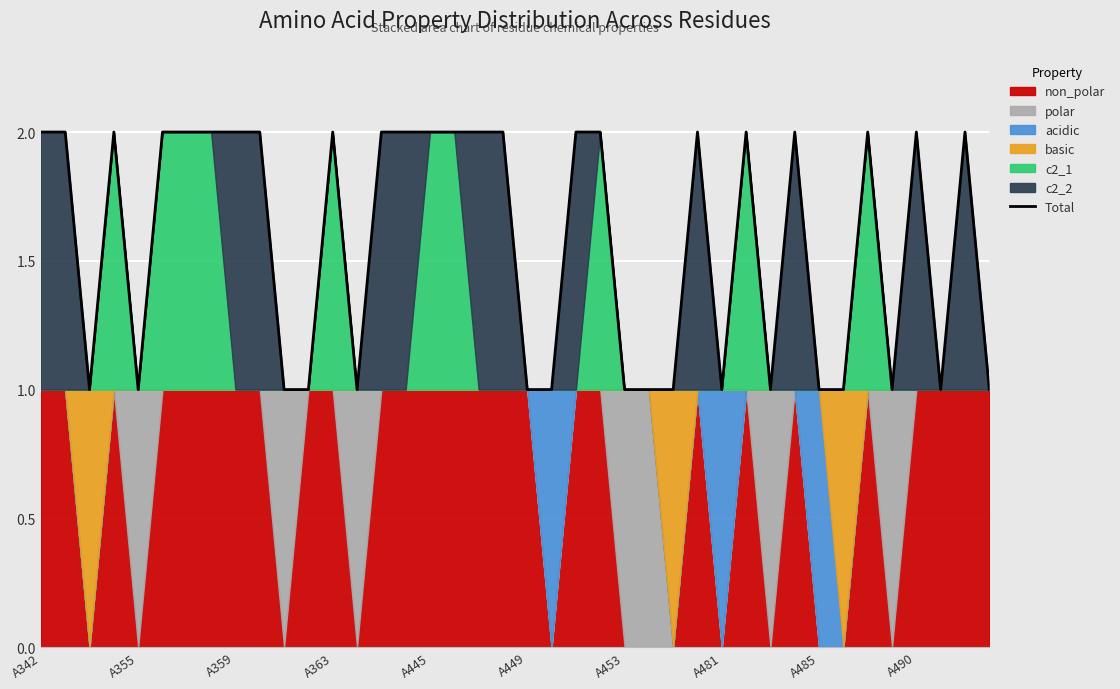

What is the difference between the values at A445 and 14?

1